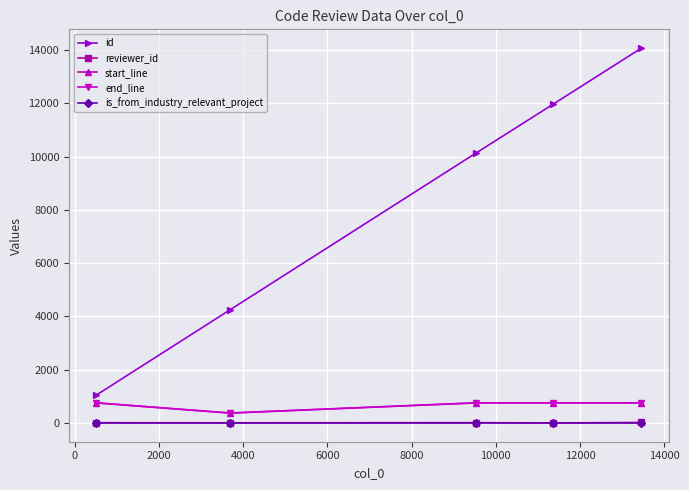

How many lines are shown in the chart?

5